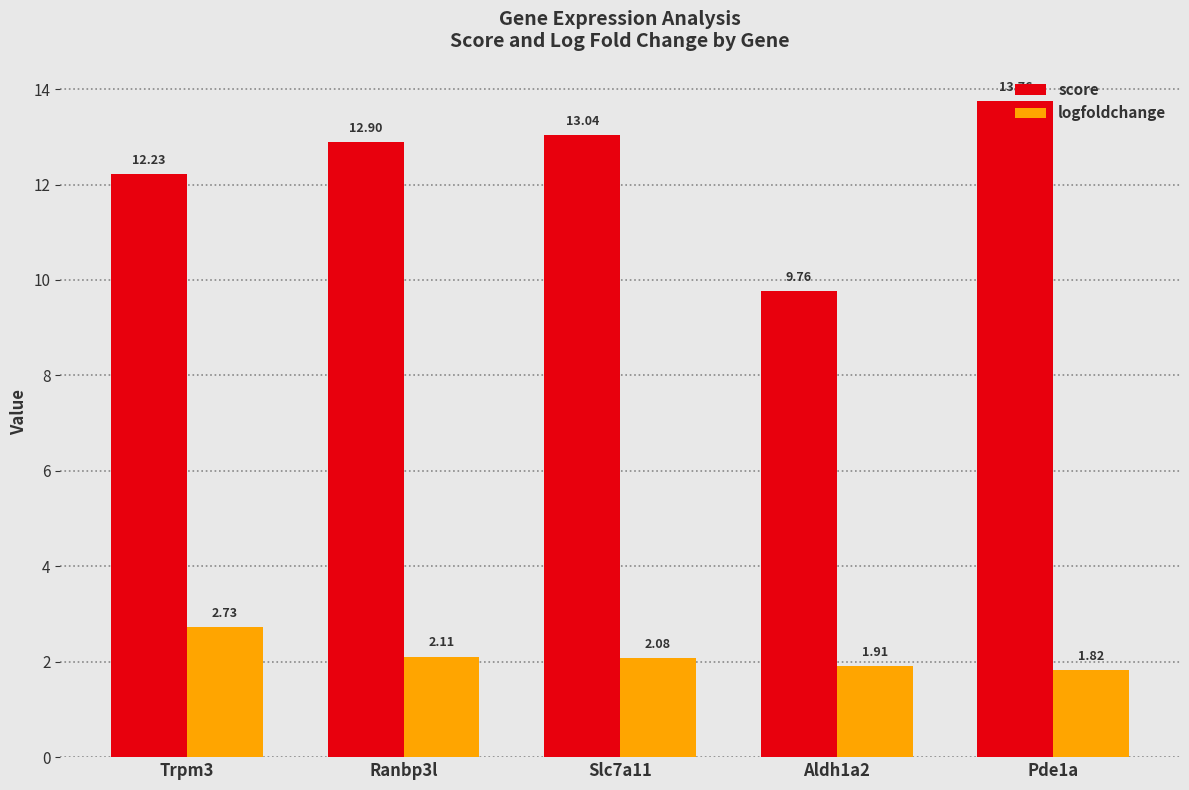

How many groups of bars are there?

5